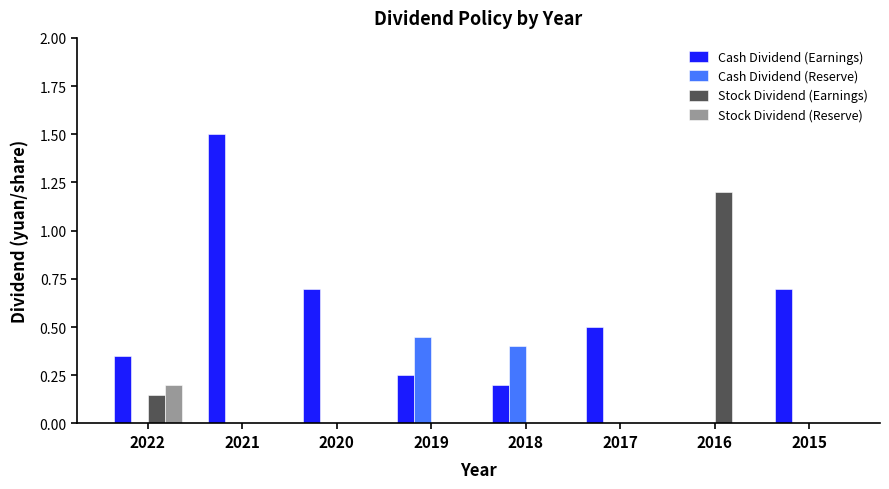

How many categories are shown in the chart?

8